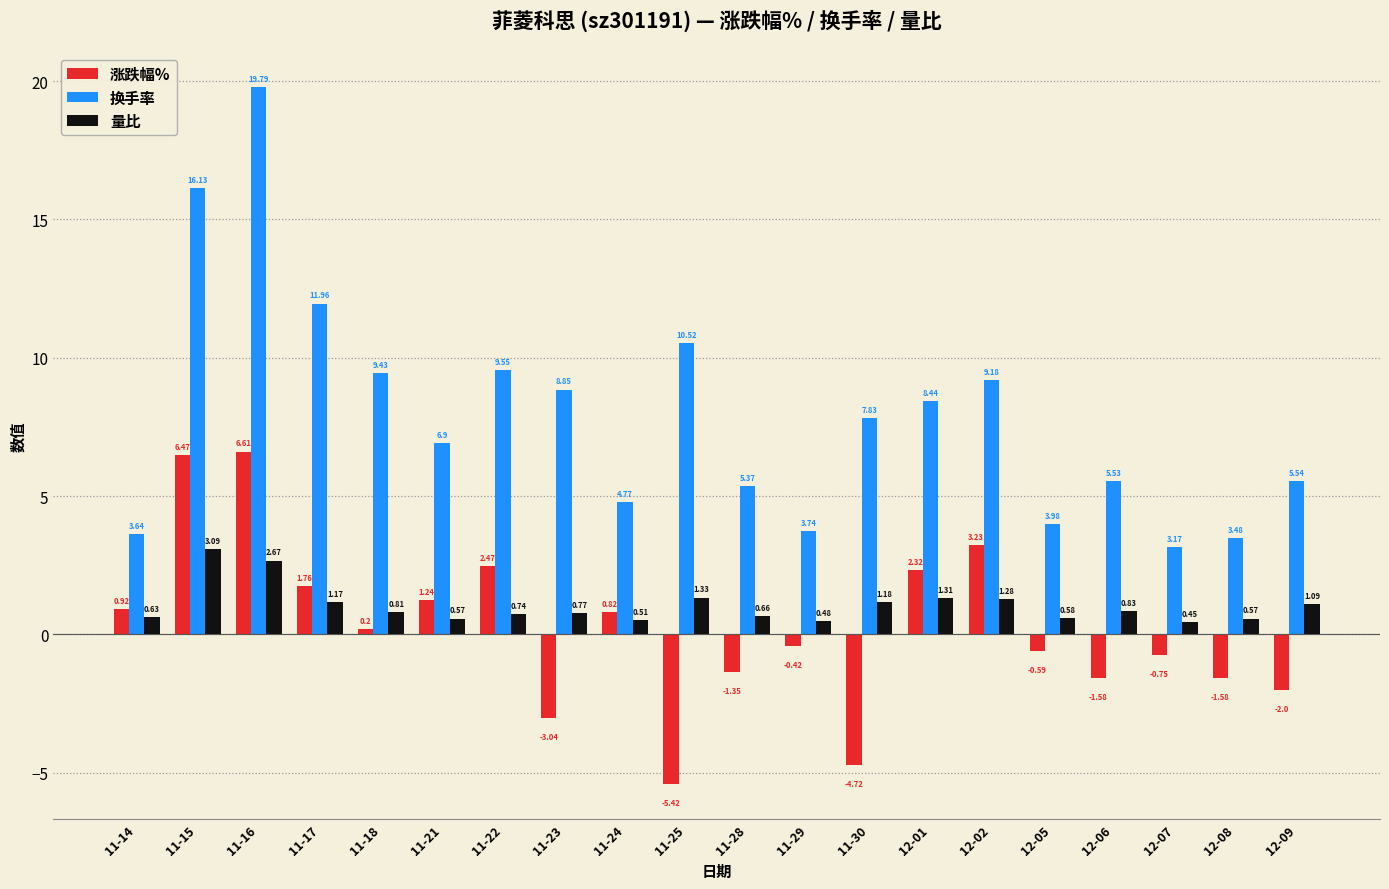

How many categories are shown in the chart?

20